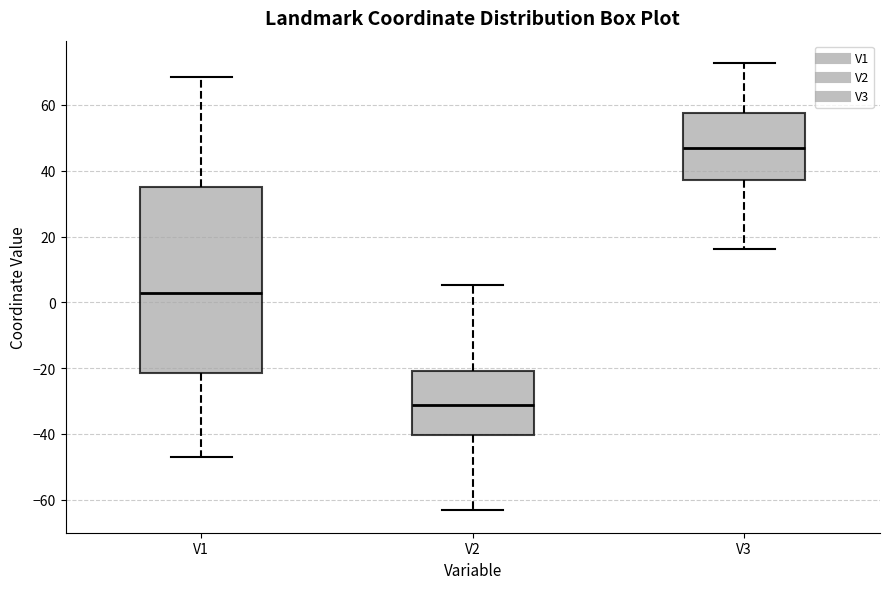

Reading left to right, read every box against the y-axis: the position of its median line, the range the box covers, and the ends of its whiskers. The values are not printed on the chart, so give them approximately, as read against the axis.

V1: median 2, box -22 to 34, whiskers -48 to 68
V2: median -32, box -40 to -22, whiskers -64 to 6
V3: median 46, box 38 to 58, whiskers 16 to 72